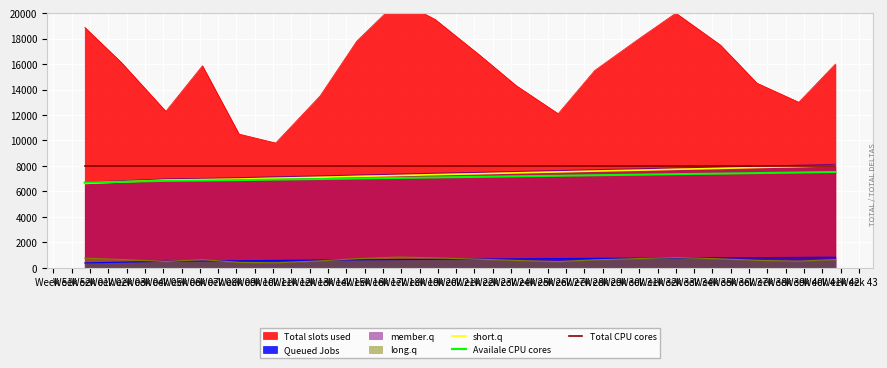

True or false: Total CPU cores and Queued Jobs intersect in this chart.

False